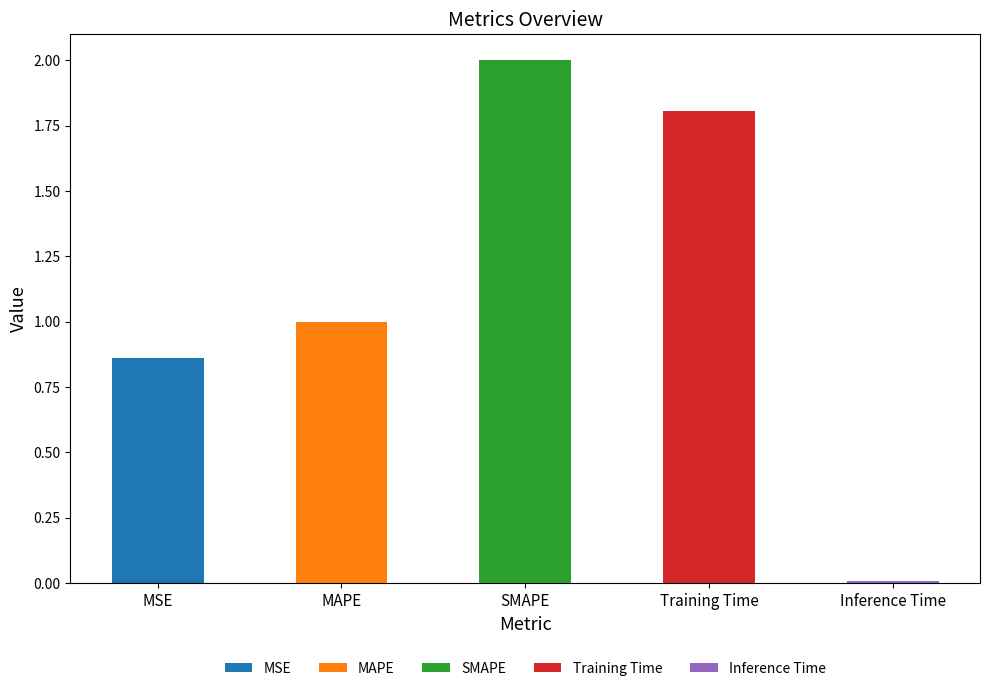

Is it true that the value at MAPE is 1.0?

True